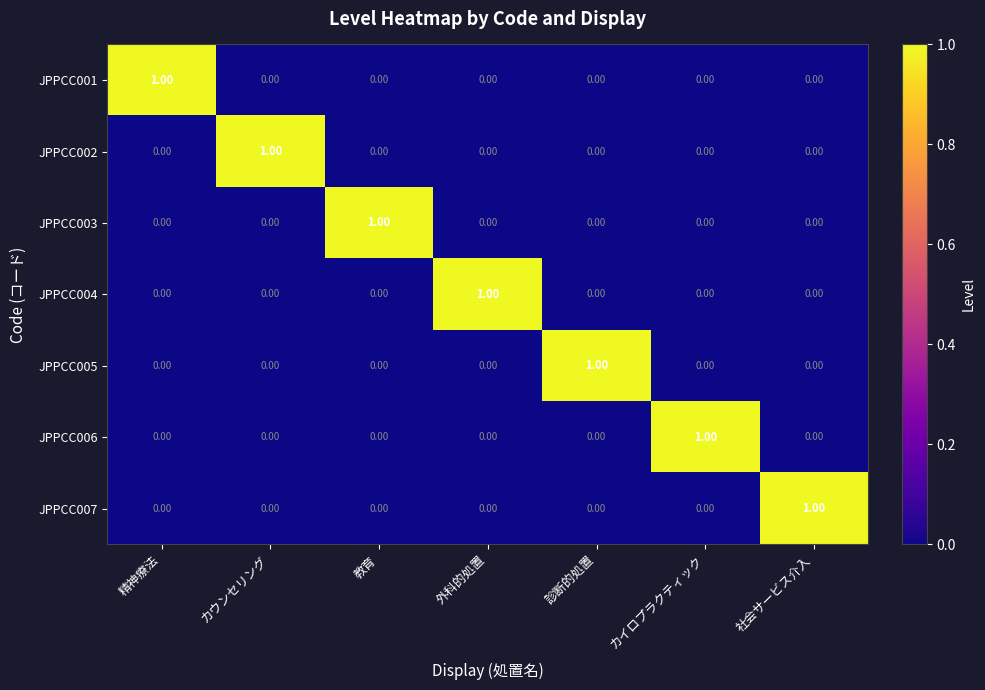

At how many categories does at least one series exceed 0?

7